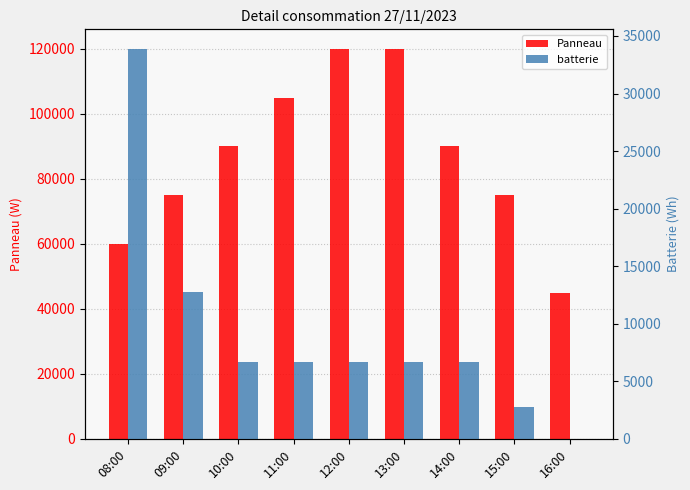

How many distinct data groups are displayed?

2